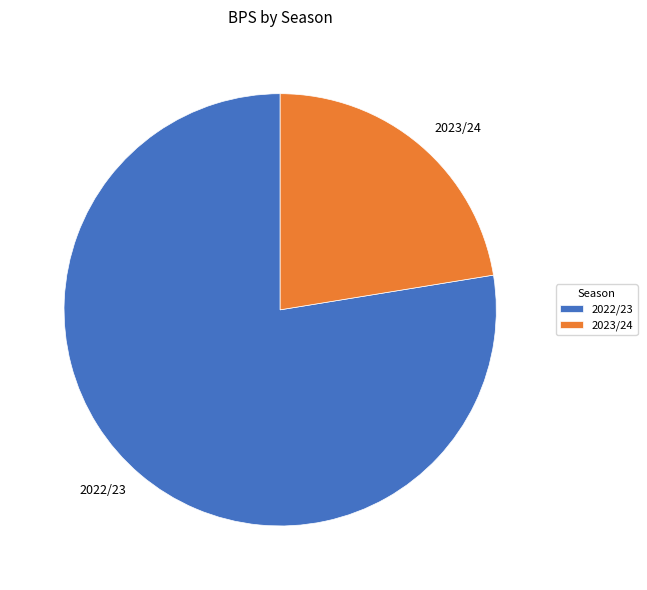

Count the number of slices in the pie.

2